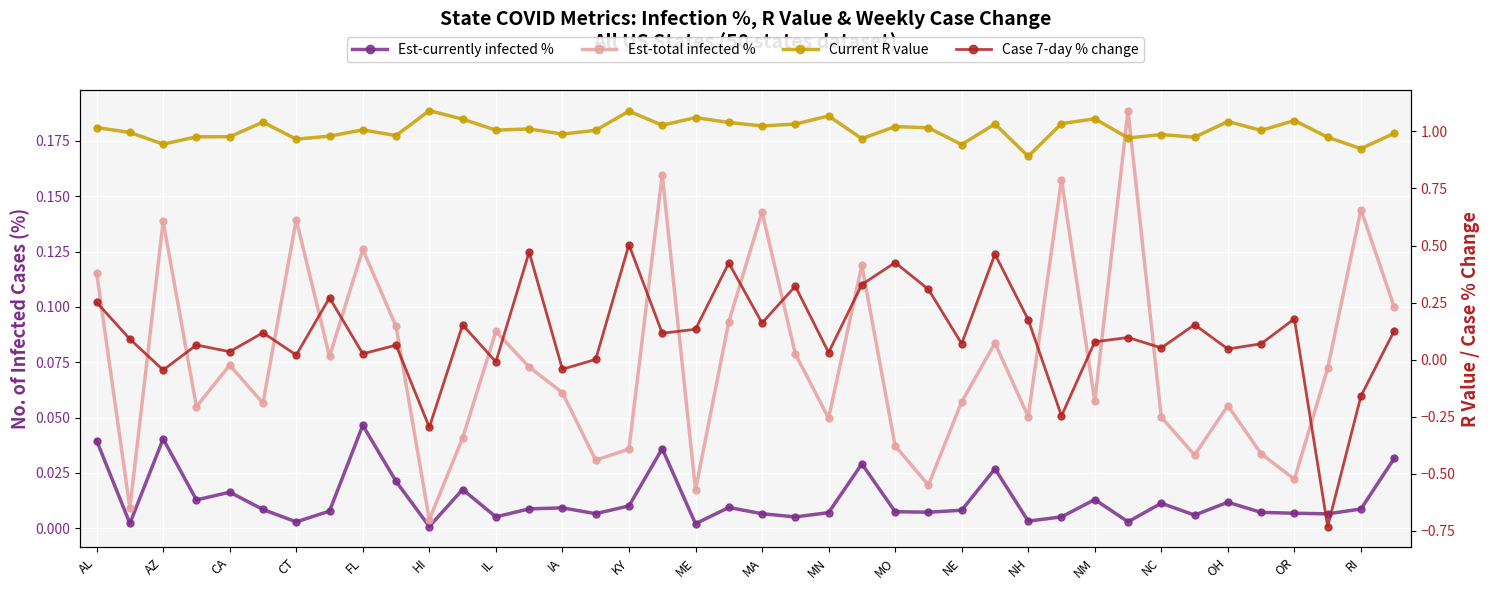

Reading left to right, what are all the values shown in this chart?

Est-currently infected %: 0.0	0.0	0.0	0.0	0.0	0.0	0.0	0.0	0.0	0.0	0.0	0.0	0.0	0.0	0.0	0.0	0.0	0.0	0.0	0.0	0.0	0.0	0.0	0.0	0.0	0.0	0.0	0.0	0.0	0.0	0.0	0.0	0.0	0.0	0.0	0.0	0.0	0.0	0.0	0.0
Est-total infected %: 0.1	0.0	0.1	0.1	0.1	0.1	0.1	0.1	0.1	0.1	0.0	0.0	0.1	0.1	0.1	0.0	0.0	0.2	0.0	0.1	0.1	0.1	0.0	0.1	0.0	0.0	0.1	0.1	0.1	0.2	0.1	0.2	0.1	0.0	0.1	0.0	0.0	0.1	0.1	0.1
Current R value: 1.0	1.0	0.9	1.0	1.0	1.0	1.0	1.0	1.0	1.0	1.1	1.1	1.0	1.0	1.0	1.0	1.1	1.0	1.1	1.0	1.0	1.0	1.1	1.0	1.0	1.0	0.9	1.0	0.9	1.0	1.1	1.0	1.0	1.0	1.0	1.0	1.0	1.0	0.9	1.0
Case 7-day % change: 0.3	0.1	-0.0	0.1	0.0	0.1	0.0	0.3	0.0	0.1	-0.3	0.2	-0.0	0.5	-0.0	0.0	0.5	0.1	0.1	0.4	0.2	0.3	0.0	0.3	0.4	0.3	0.1	0.5	0.2	-0.2	0.1	0.1	0.1	0.2	0.0	0.1	0.2	-0.7	-0.2	0.1